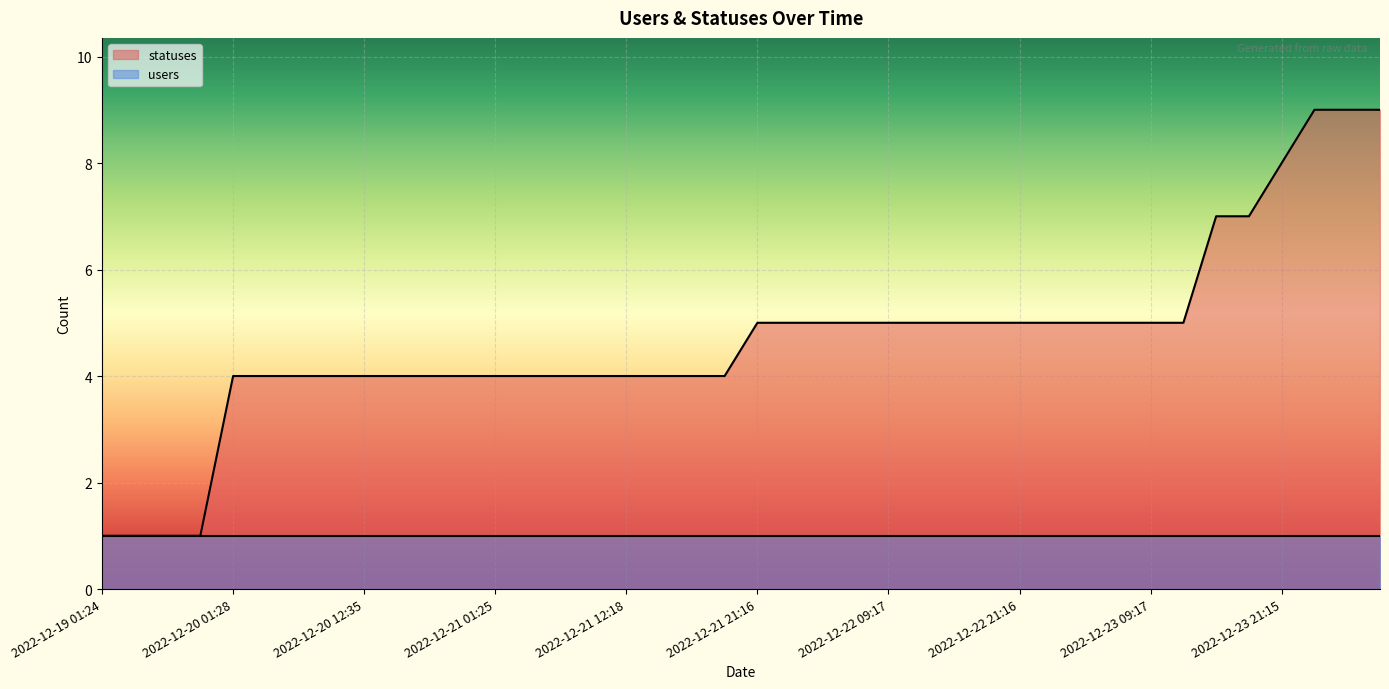

Does the chart display data point markers on the line(s)?

No